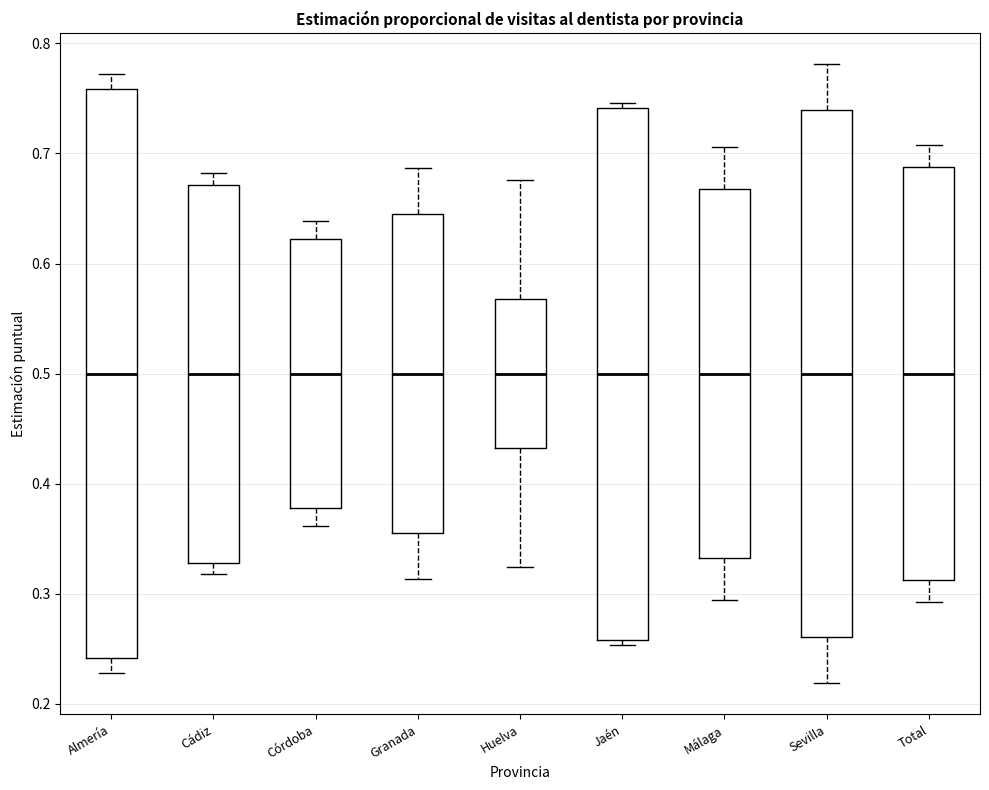

Where is the lower edge of the box for Total on the y-axis? The values are not printed on the chart, so give them approximately, as read against the axis.

0.31